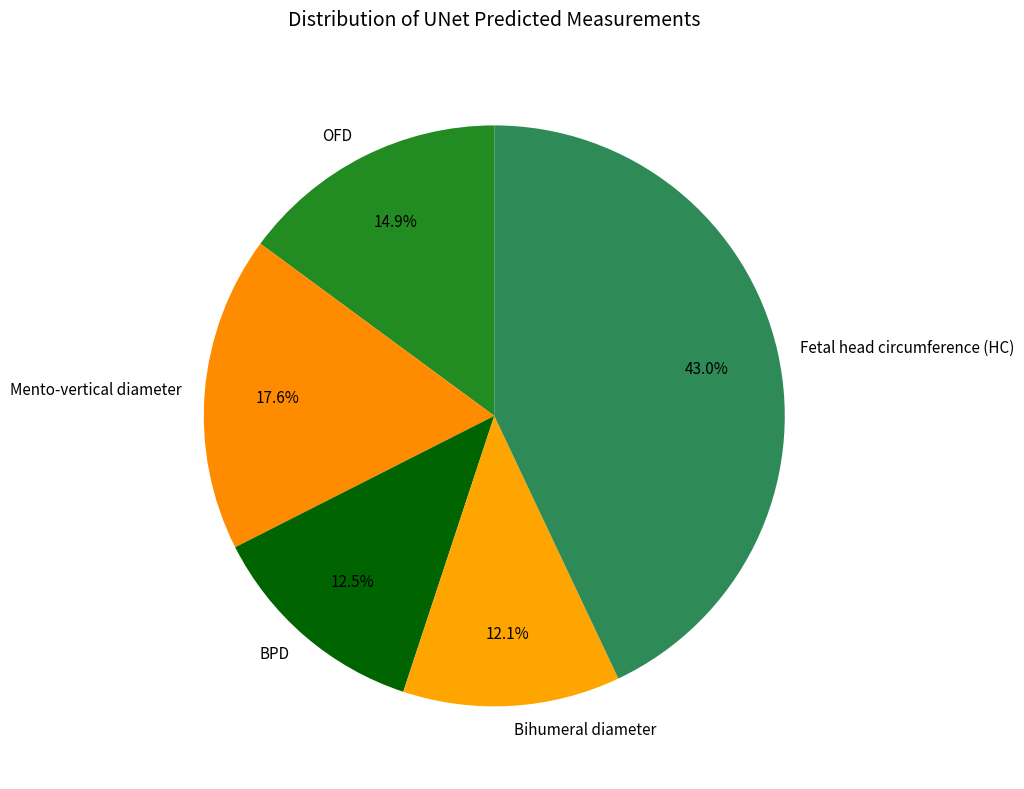

Do Fetal head circumference (HC) and BPD together represent more than half of the pie?

Yes